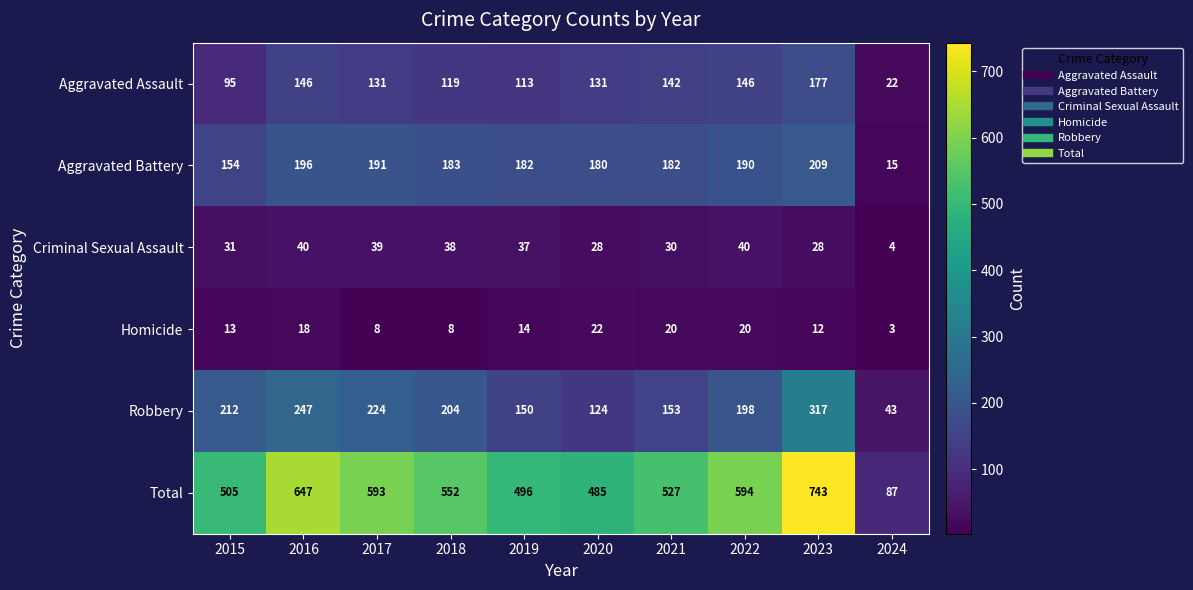

At which category does the chart reach its minimum across all series?

2024